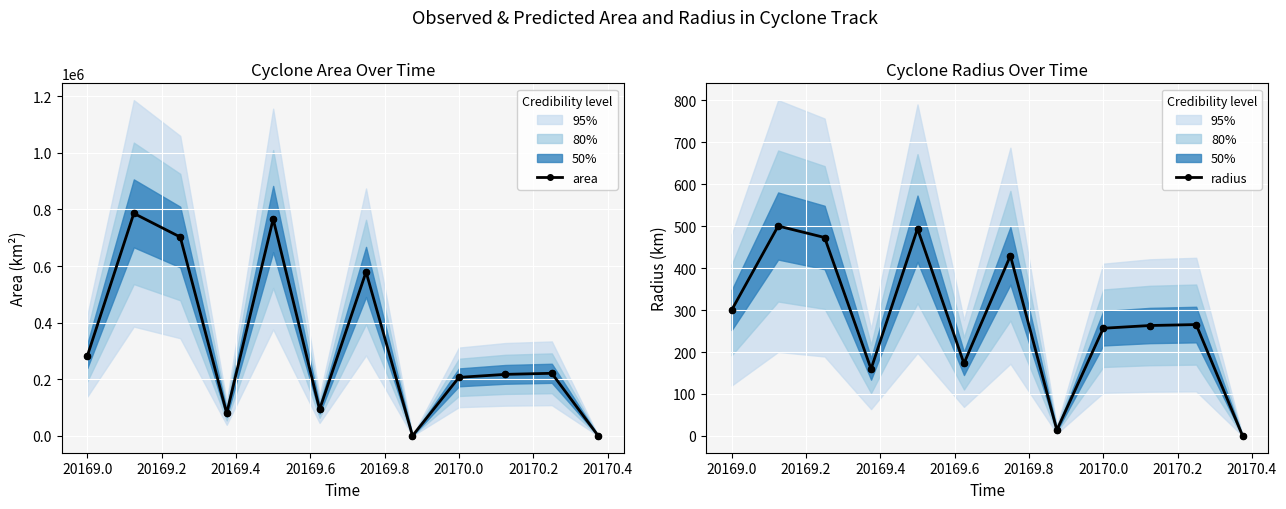

True or false: area has more than 2 interior local peaks.

True